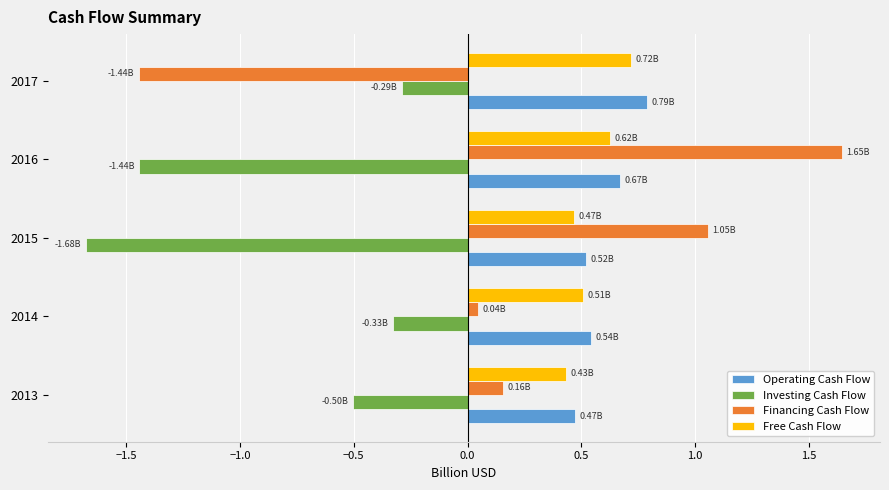

Count the Operating Cash Flow values in the range 0 to 1.

5